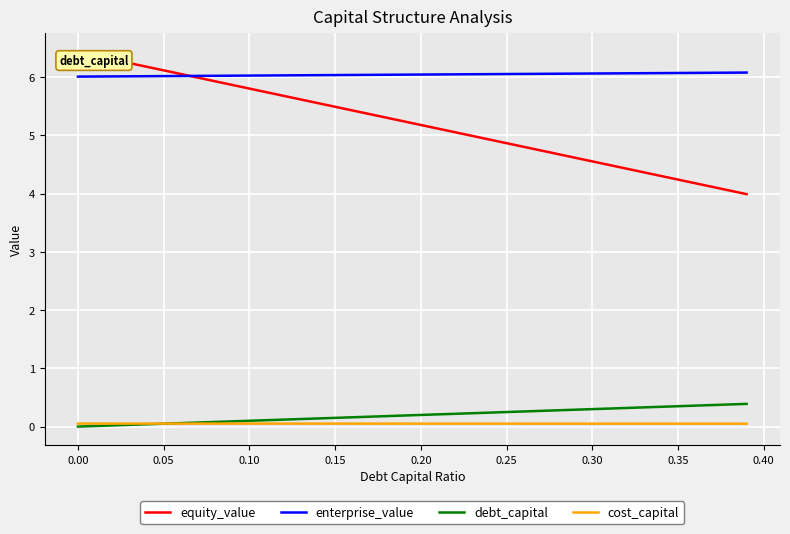

What is the lowest value of the equity_value series?

4.0